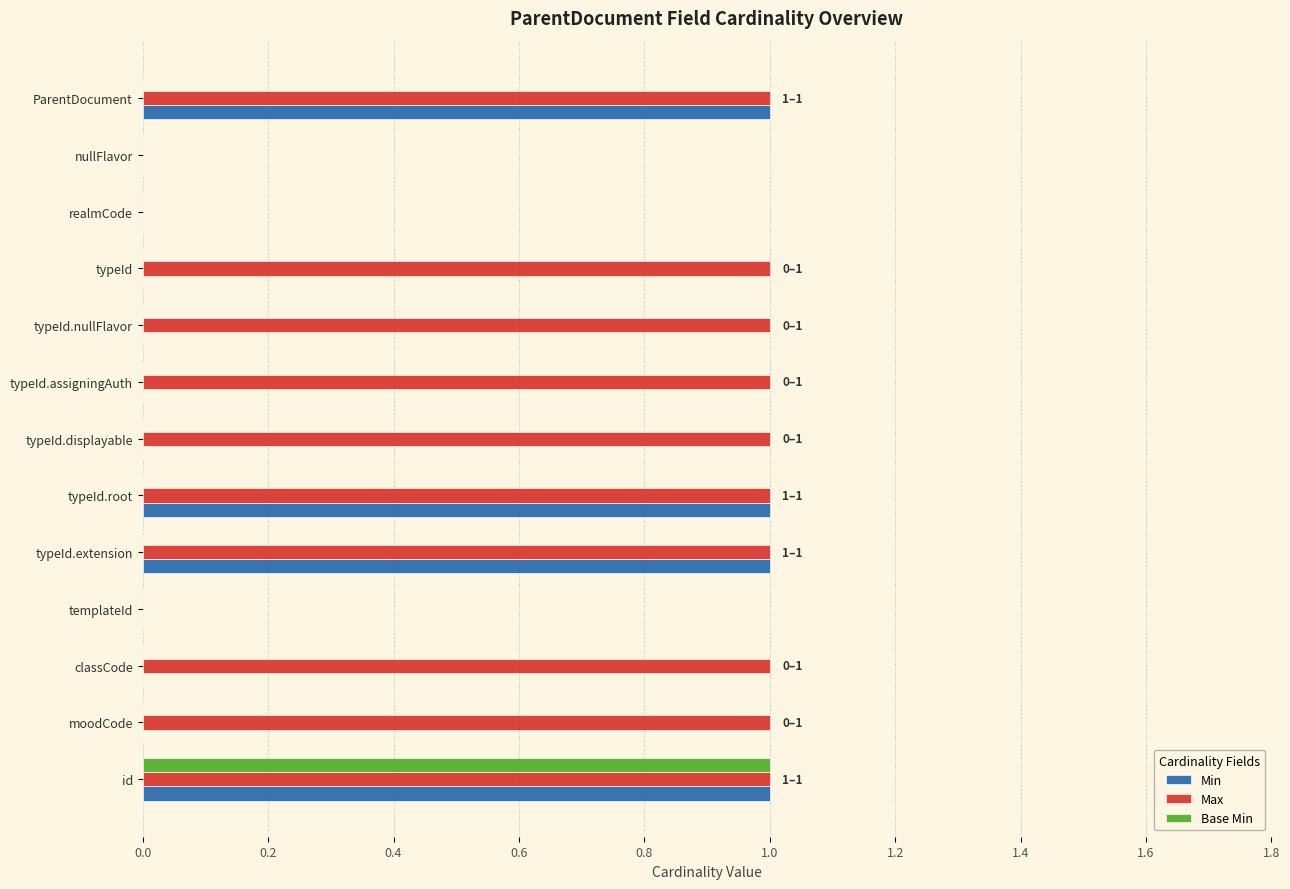

What are all the series names shown in the legend?

Min, Max, Base Min